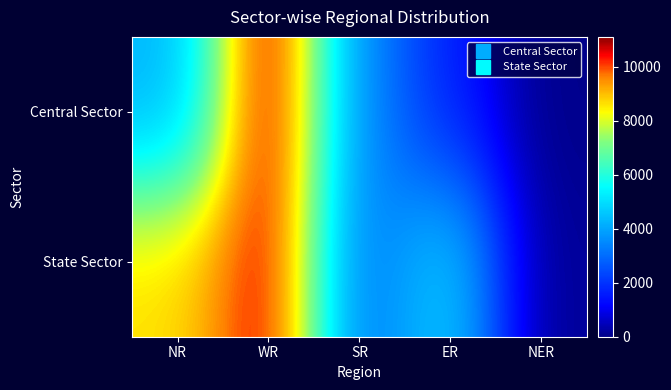

At which category is the sum across all series the highest?

WR